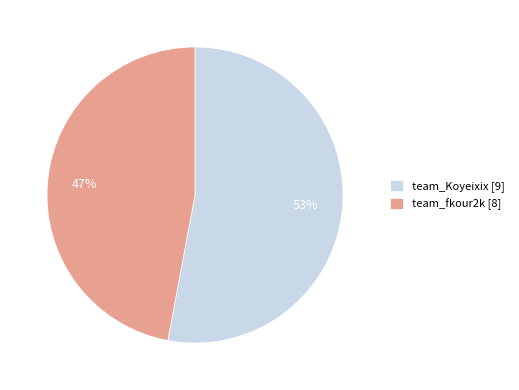

Rank the categories by value from lowest to highest.

team_fkour2k, team_Koyeixix